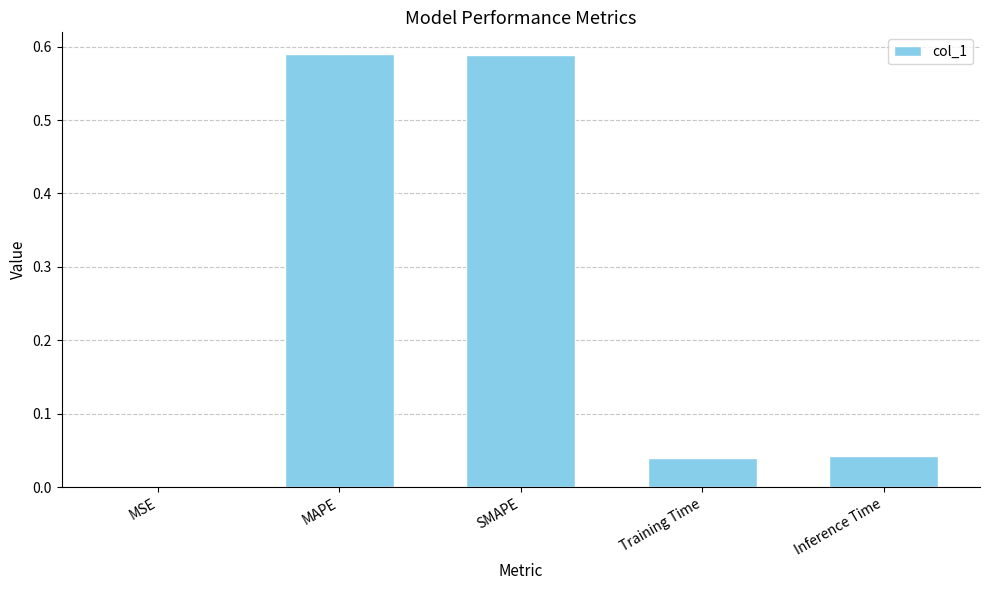

What is the change in value from MAPE to Training Time?

-0.6